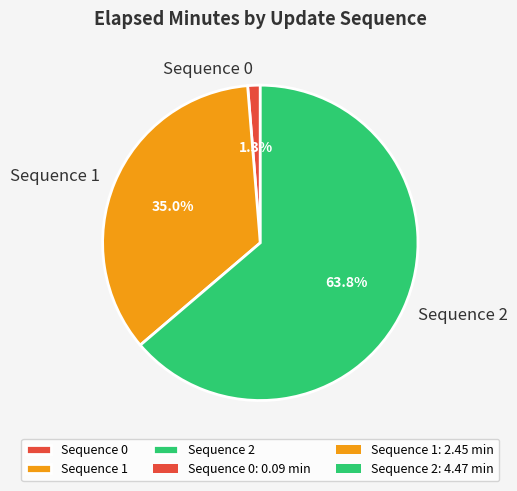

Which category has the smallest portion of the pie?

Sequence 0